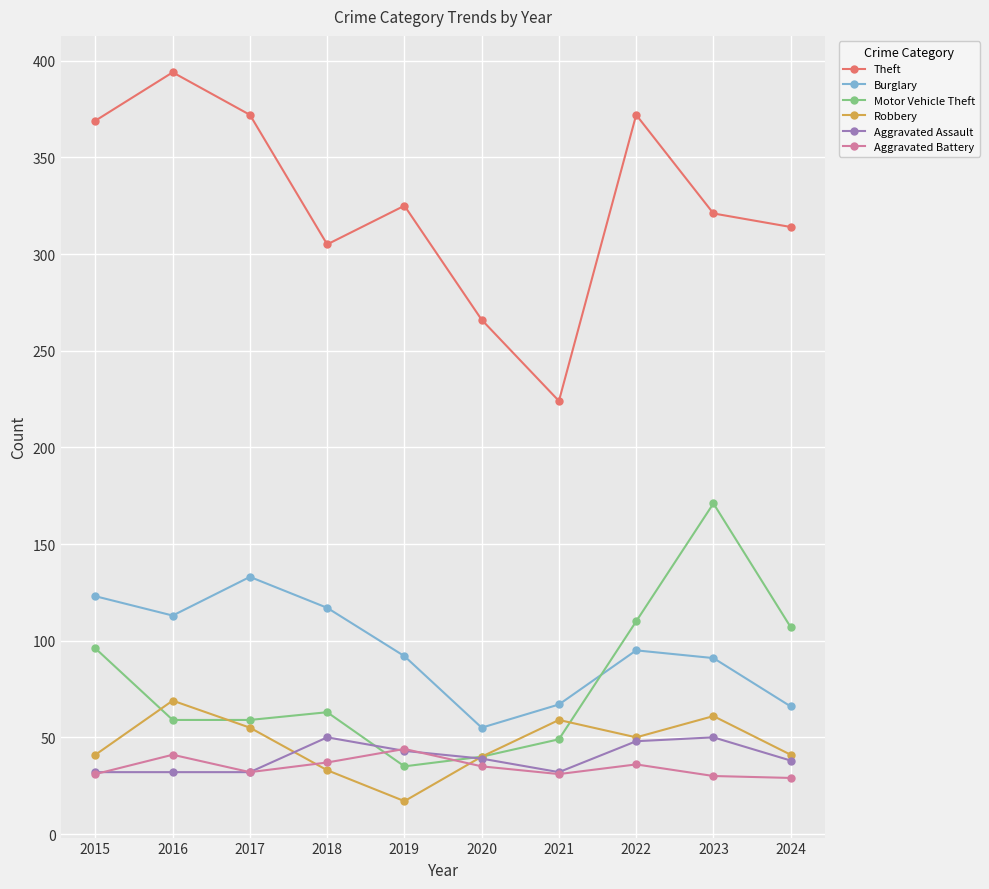

Between 2023 and 2024, which series saw the biggest shift?

Motor Vehicle Theft